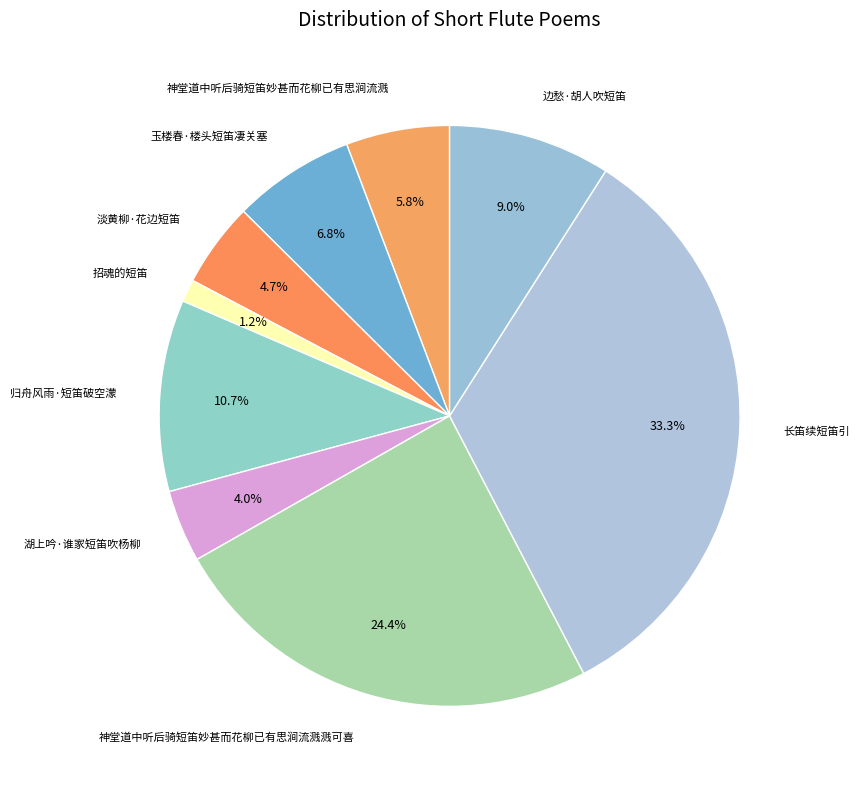

To the nearest percent, what percentage of the pie is 招魂的短笛?

1%